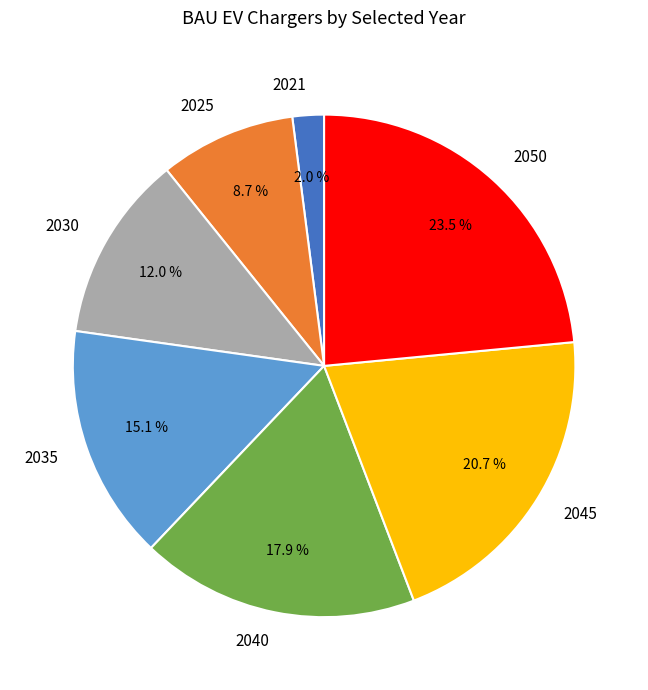

To the nearest percent, what is the average slice percentage?

14%